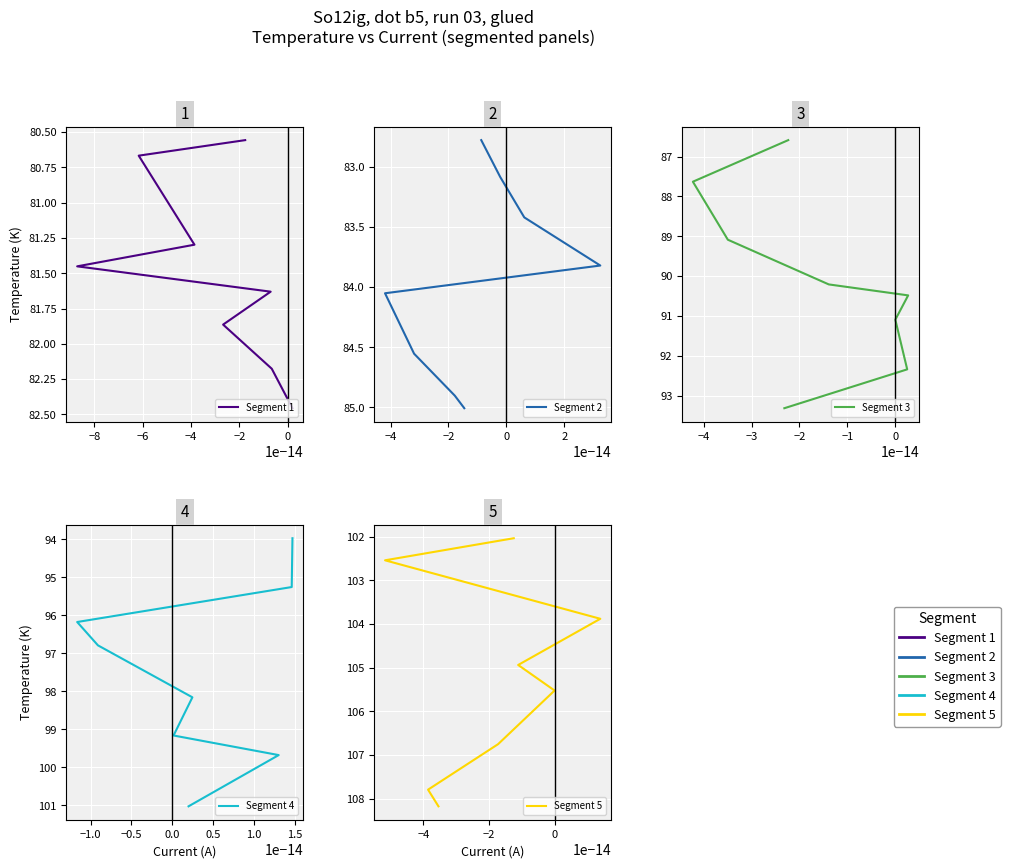

What value does the Segment 4 series have at −2?

98.2